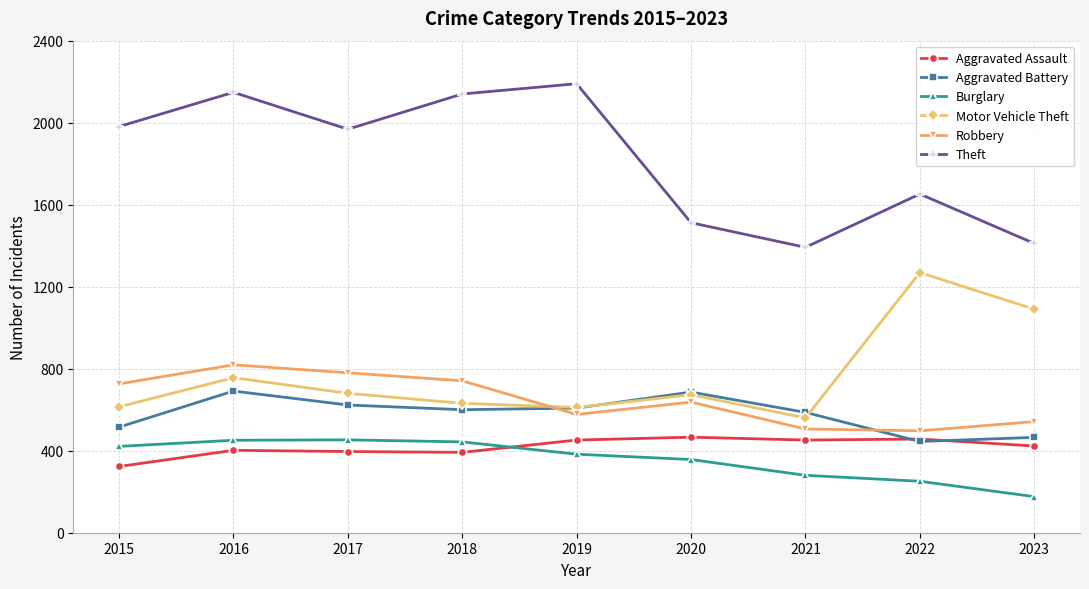

At 2023, list the series in order from largest to smallest.

Theft, Motor Vehicle Theft, Robbery, Aggravated Battery, Aggravated Assault, Burglary